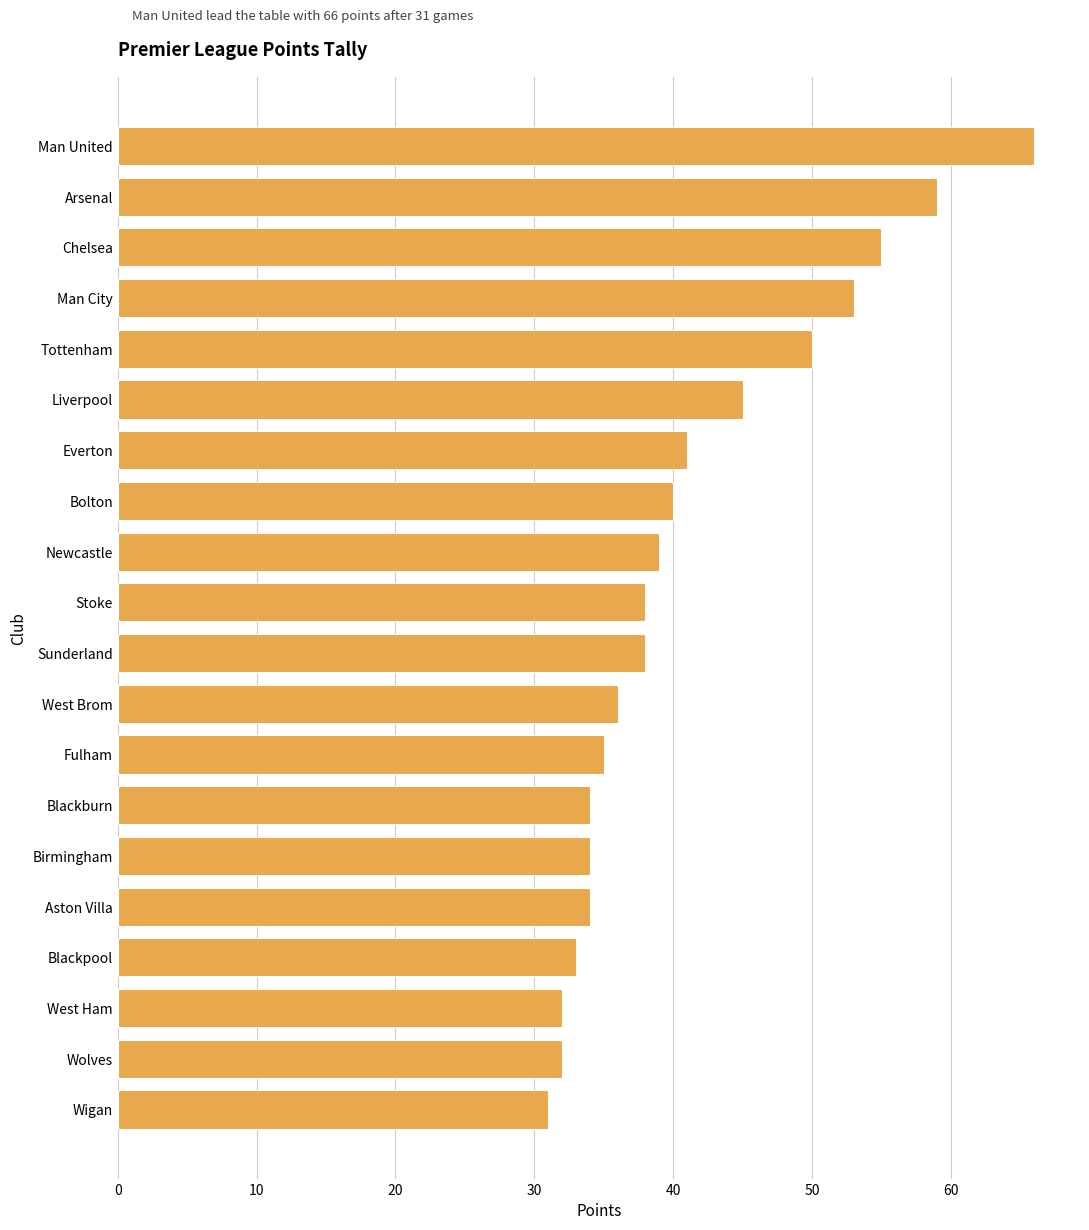

What is the ratio of the value at Wigan to the value at Fulham?

0.9